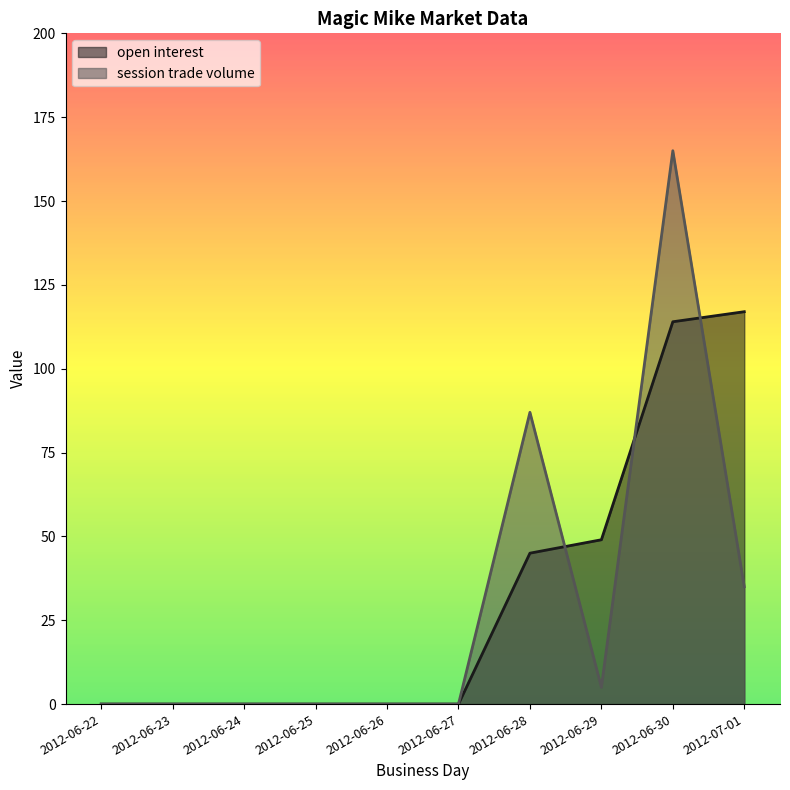

True or false: open interest and session trade volume cross at least once.

True